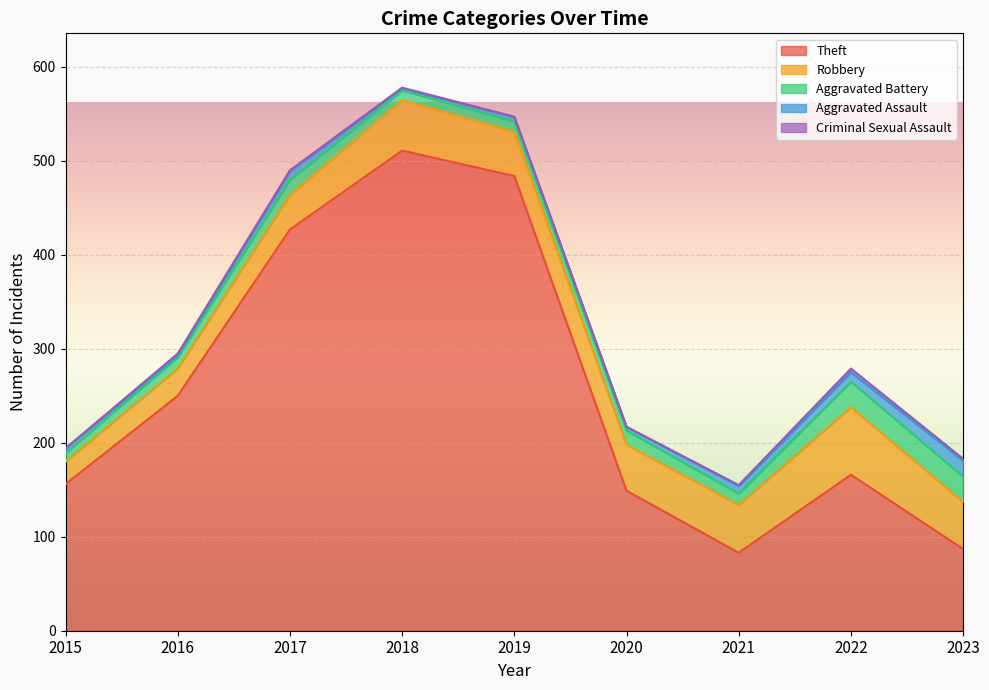

What is the spread (max minus min) of values at 2021?

82